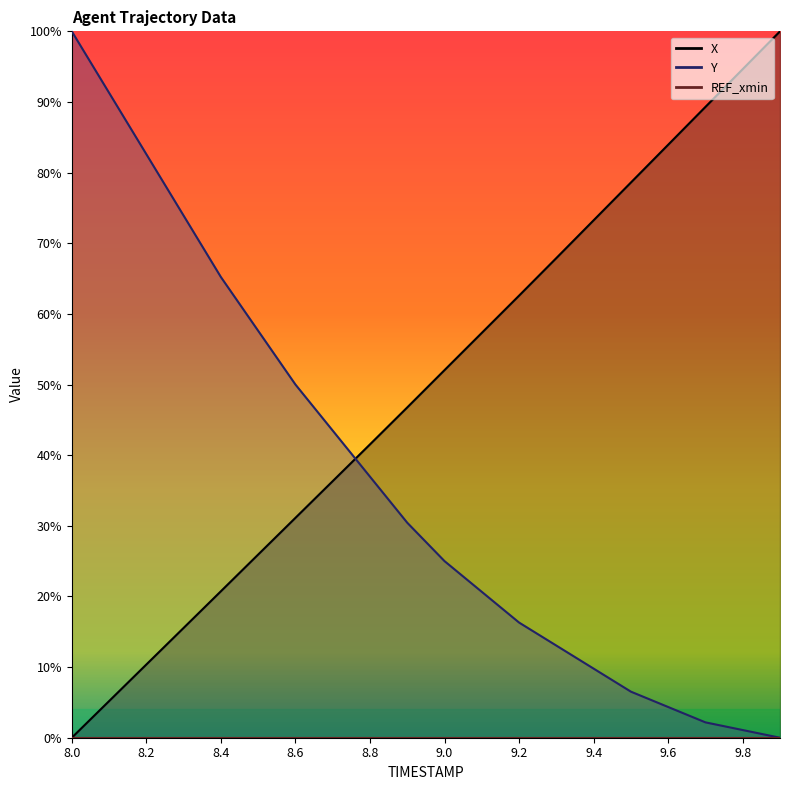

True or false: Y and X cross at least once.

True